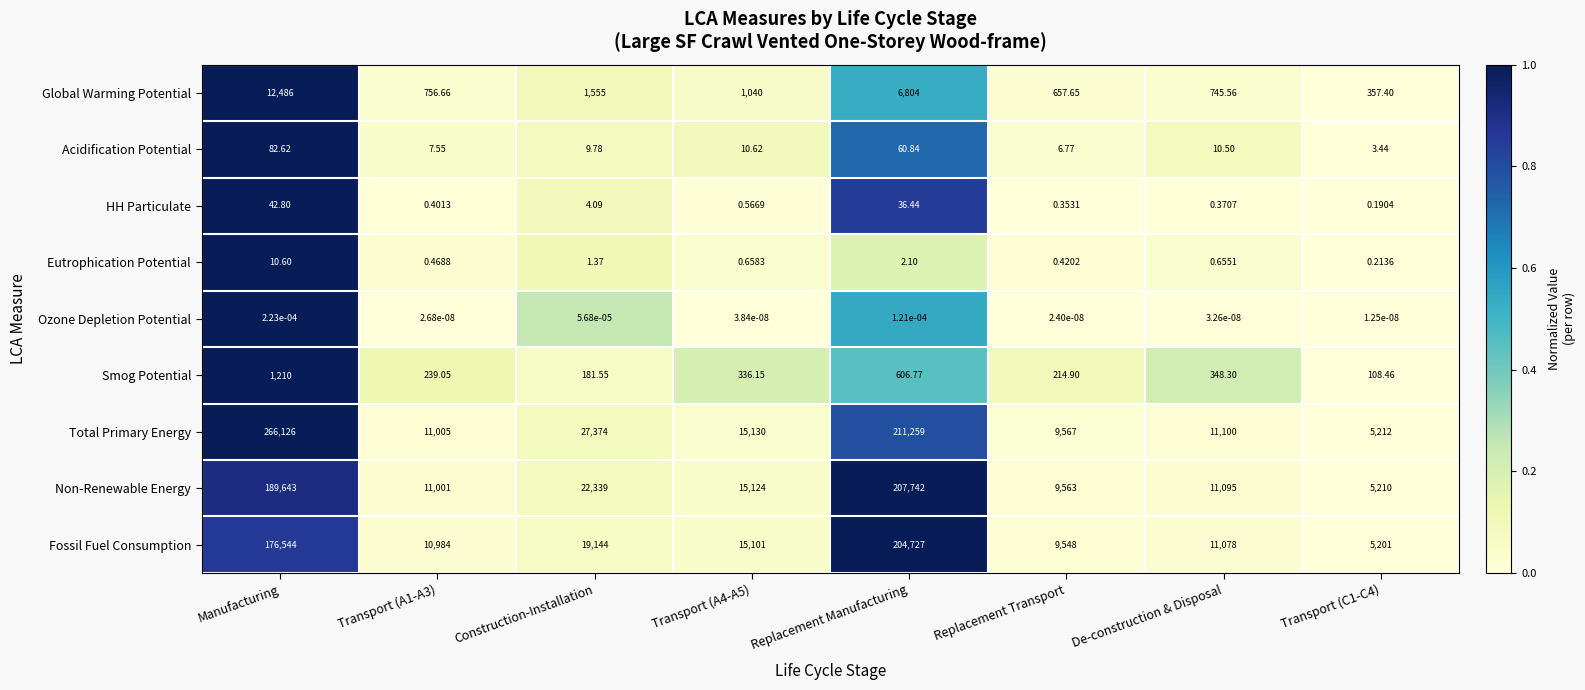

Which series has the widest spread of values?

Total Primary Energy